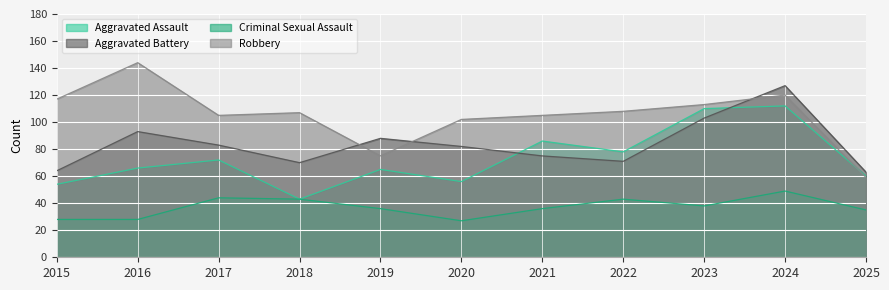

True or false: Criminal Sexual Assault has a value of 63 at 2017.

False